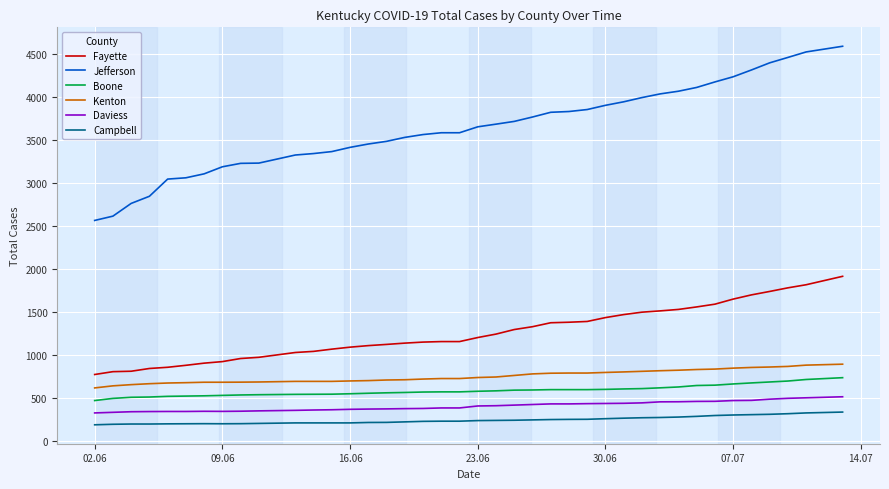

Which series has the largest total across all categories?

Jefferson